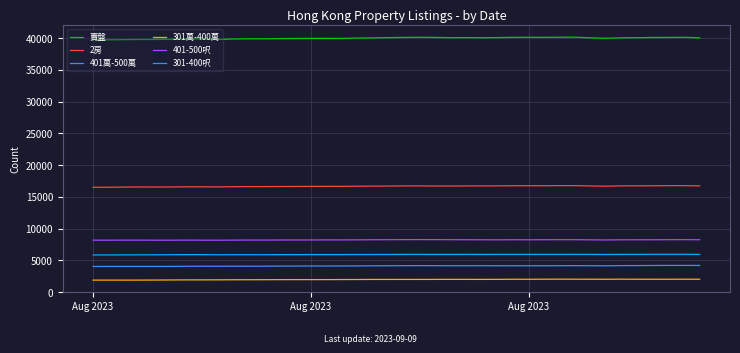

What is the average value of the 401-500呎 series?

8231